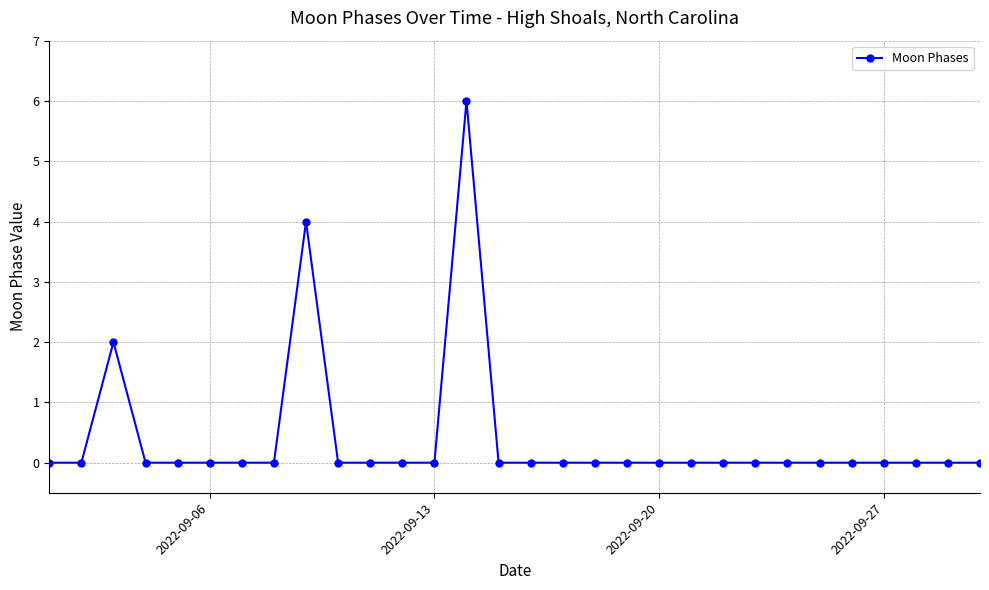

What is the difference between the maximum and minimum values?

6